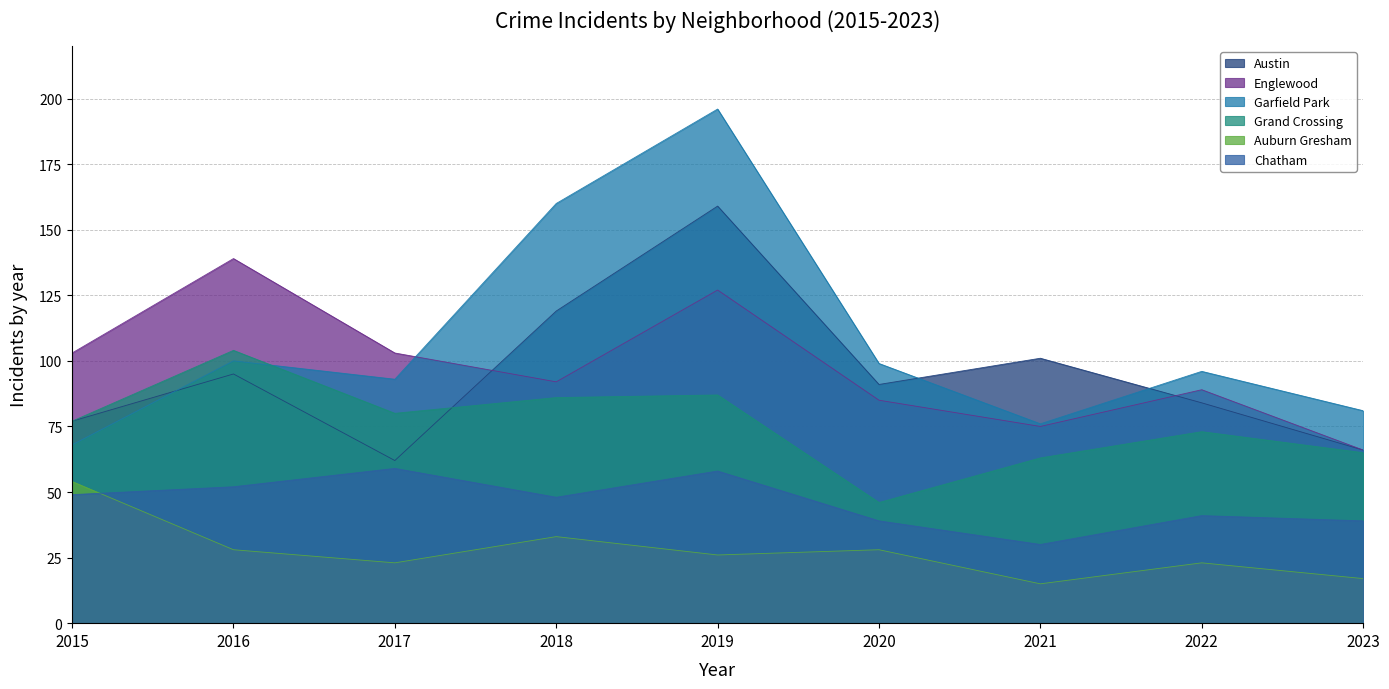

Is it true that Auburn Gresham equals 54 at 2015?

True